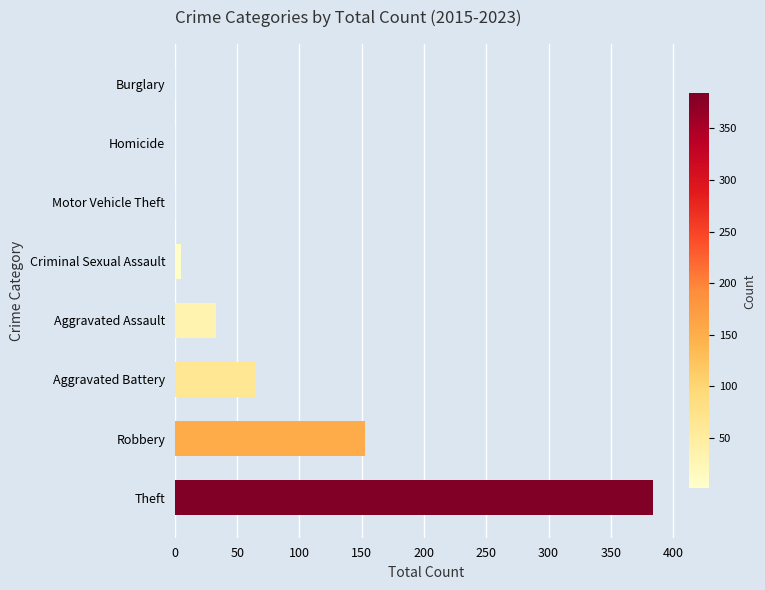

Between Theft and Aggravated Assault, which is larger?

Theft